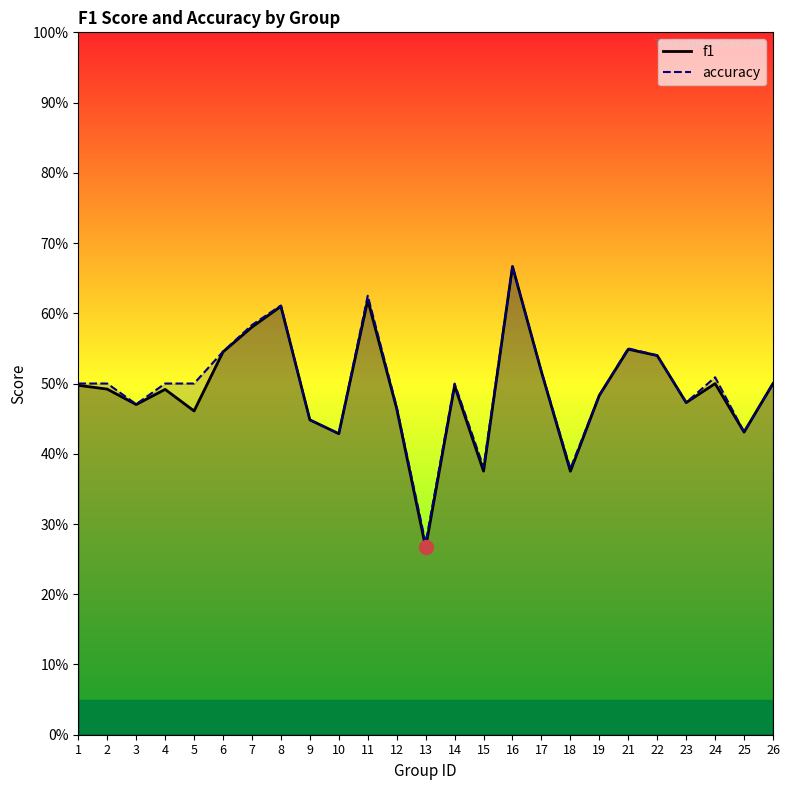

How many distinct data groups are displayed?

2